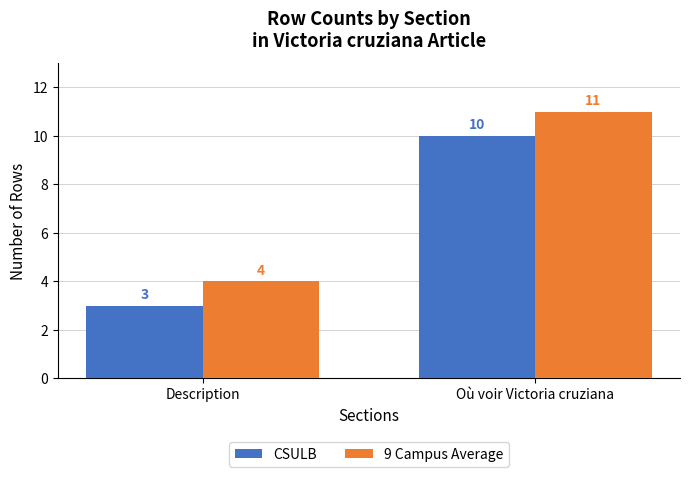

Rank the categories by CSULB value from highest to lowest.

Où voir Victoria cruziana, Description